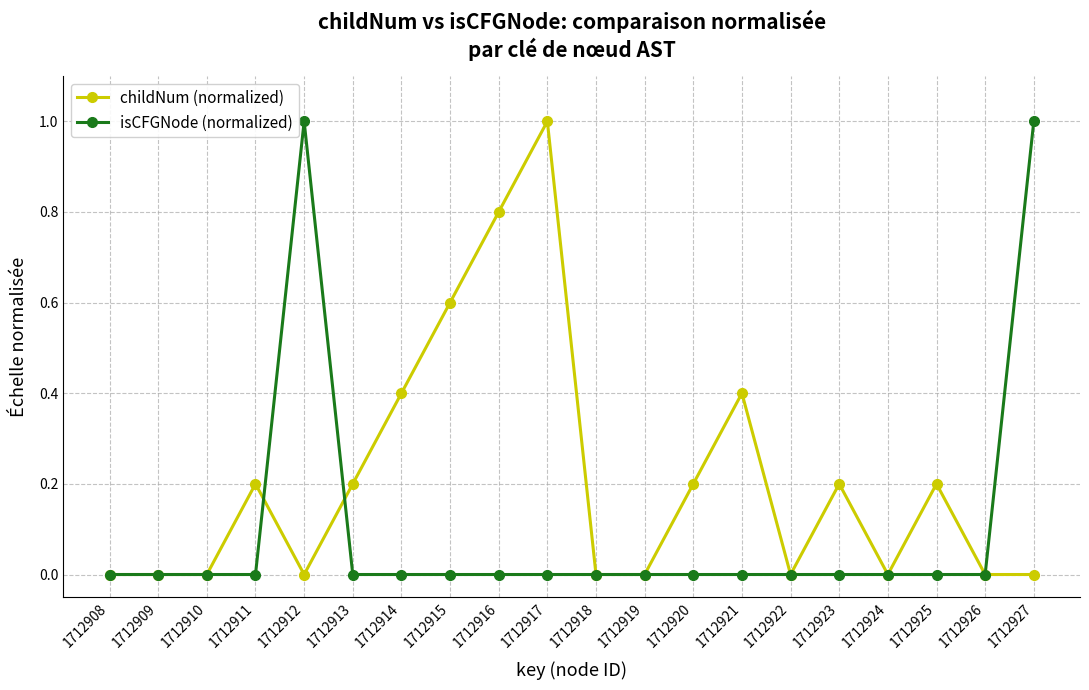

What value does the childNum (normalized) series have at 1712916?

0.8